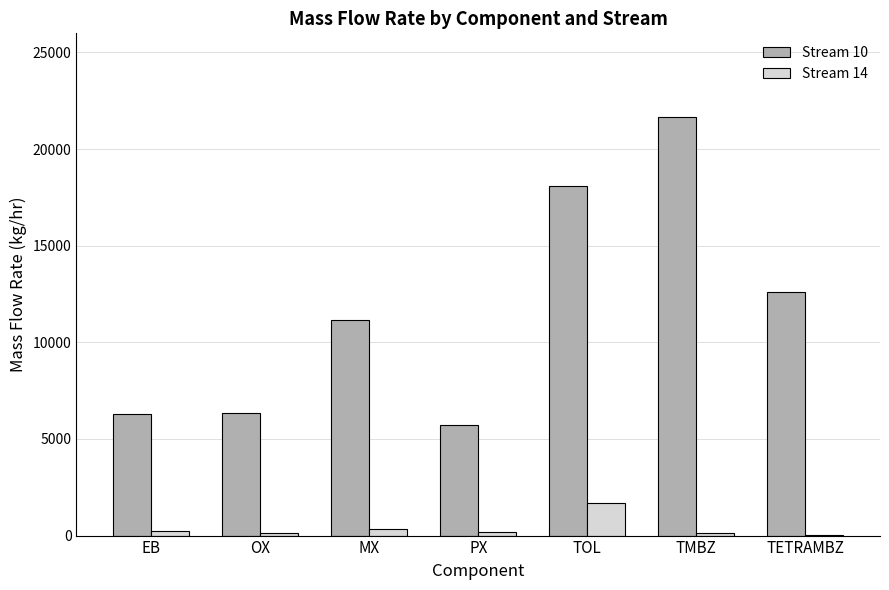

Which category has the highest value in the Stream 14 series?

TOL